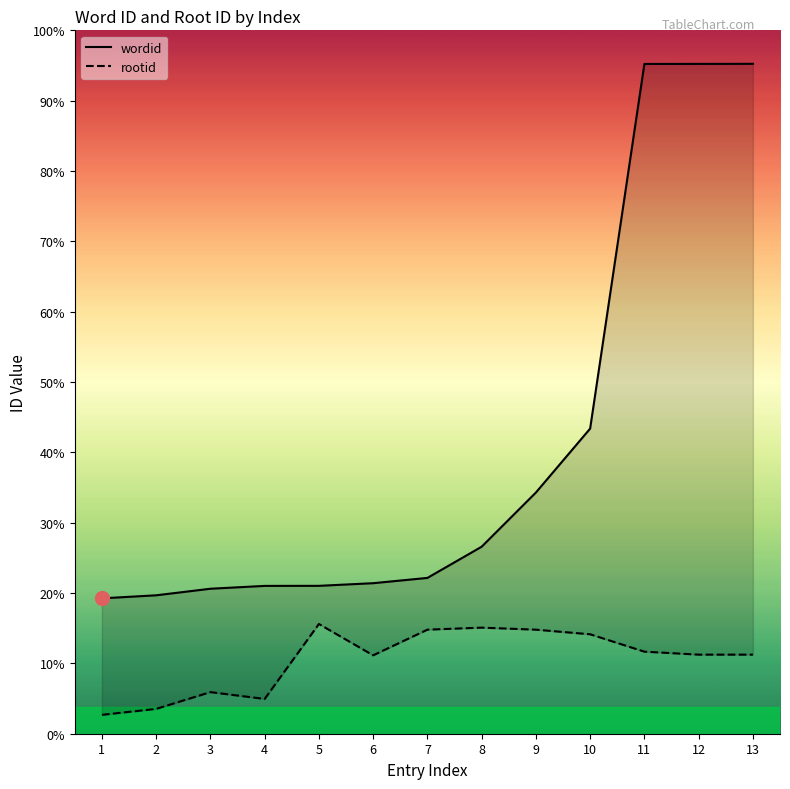

True or false: rootid has a value of 1818 at 11.

False